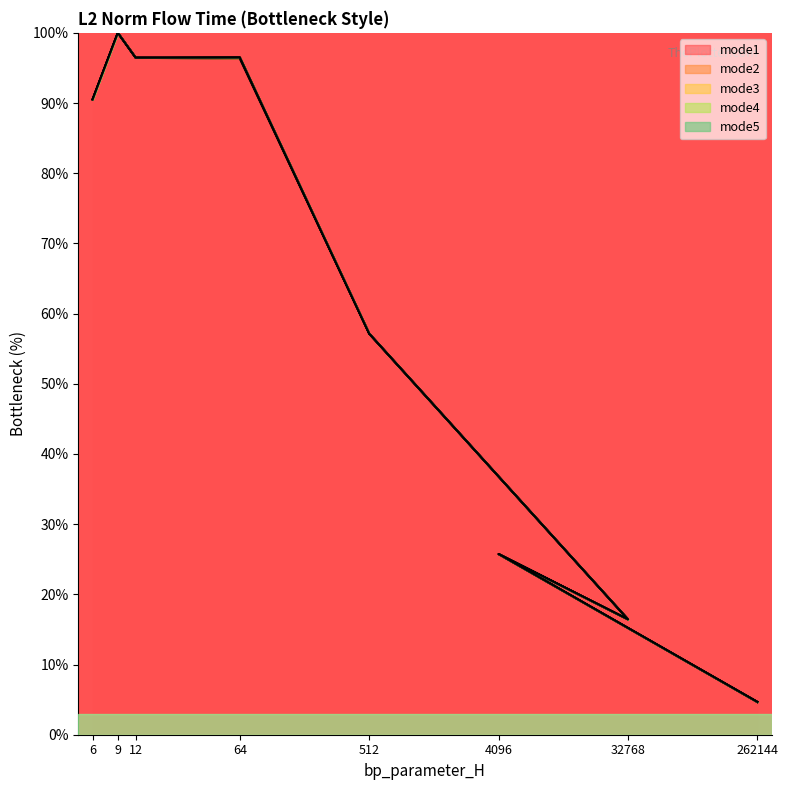

How many values in the mode1_L2_norm series are below 90?

4